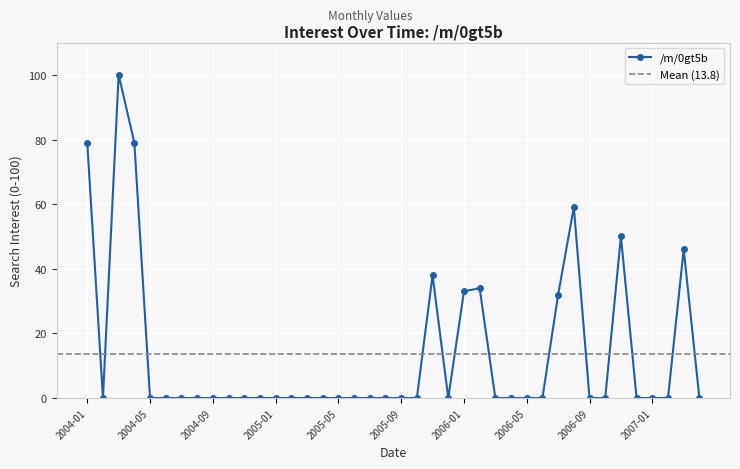

The chart shows a value of 44 at 2007-02. True or false?

False